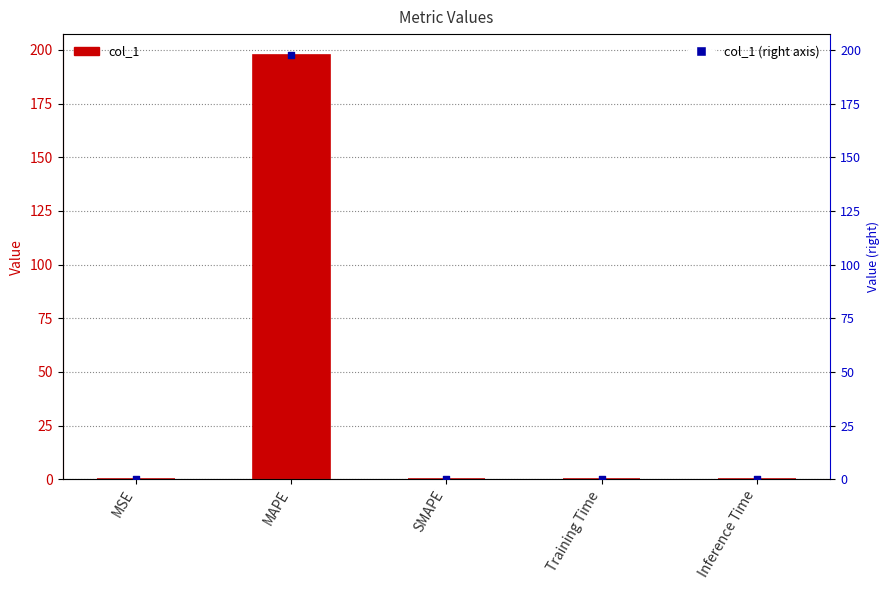

At how many categories does at least one series exceed 27?

1